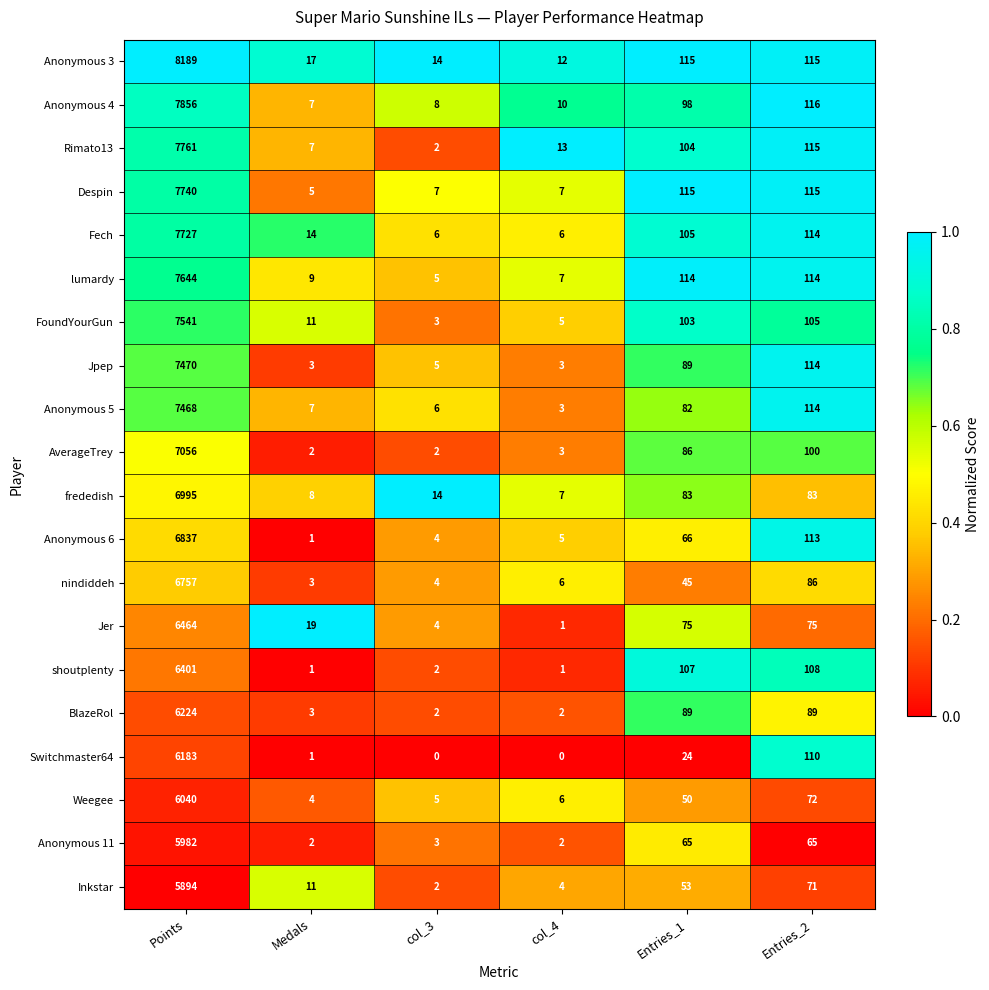

At which label does Weegee reach its peak?

Points